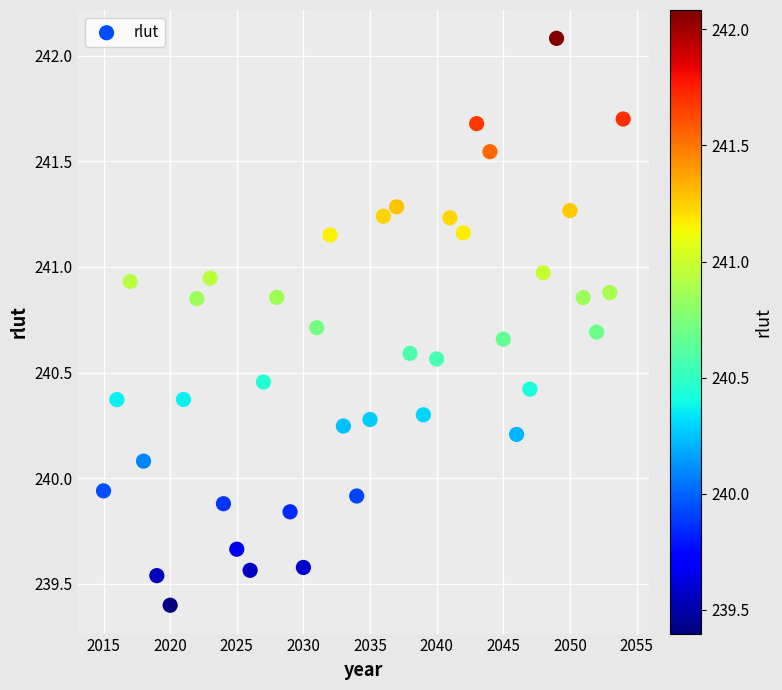

What is the range of X values (max minus min)?

39.0